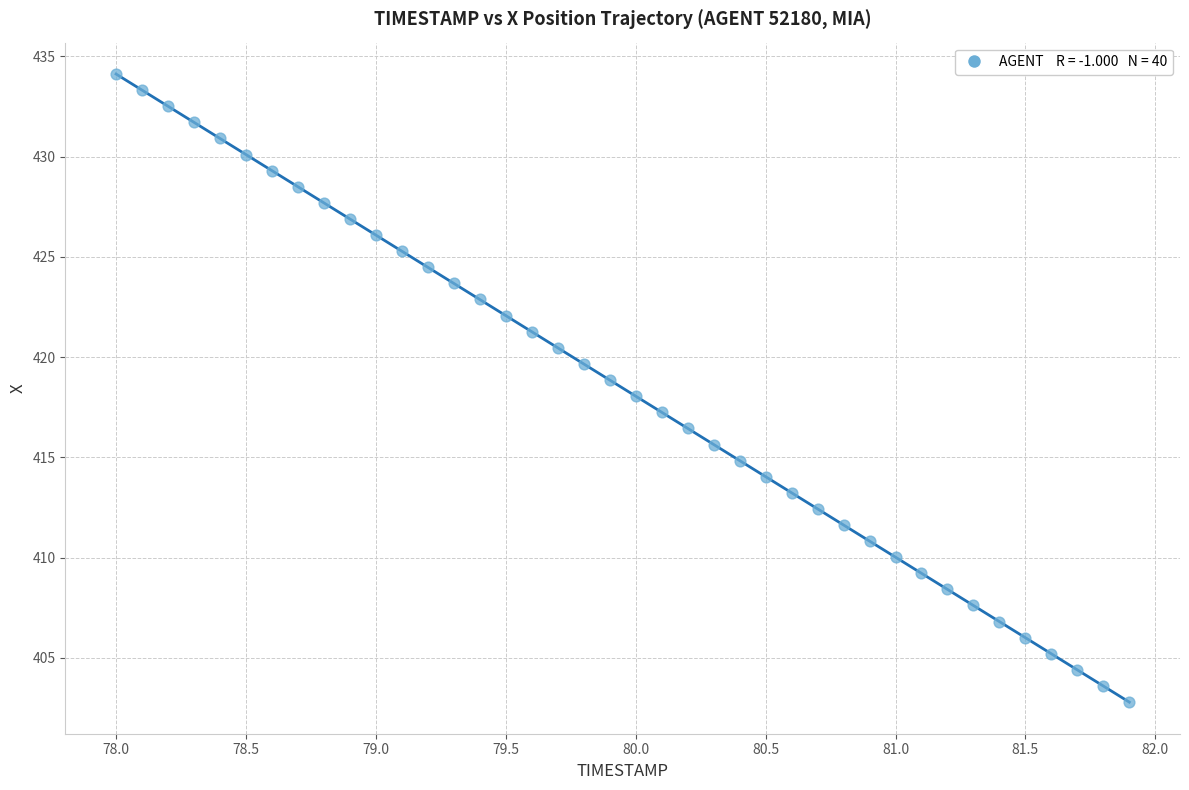

What is the range of X values (max minus min)?

3.9